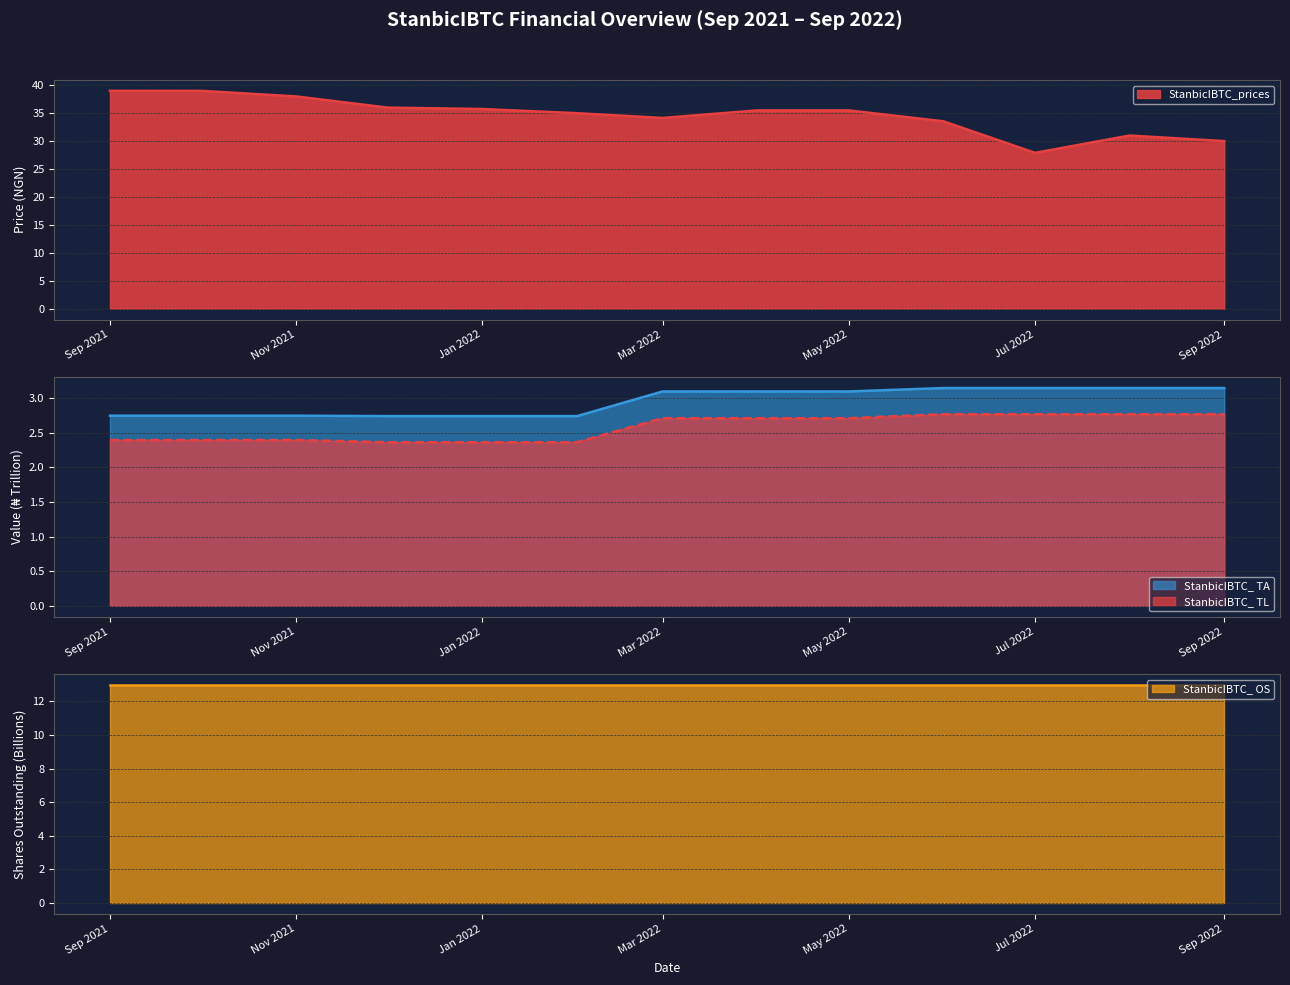

What is the sum of all StanbicIBTC_prices values?

450.4